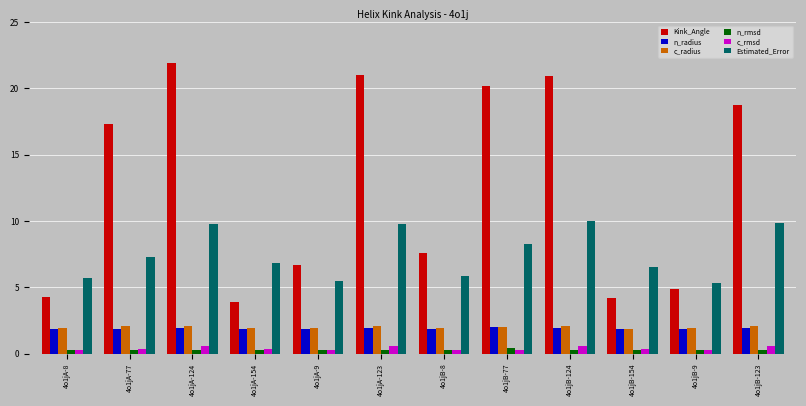

What is the spread (max minus min) of values at 4o1jB-123?

18.4